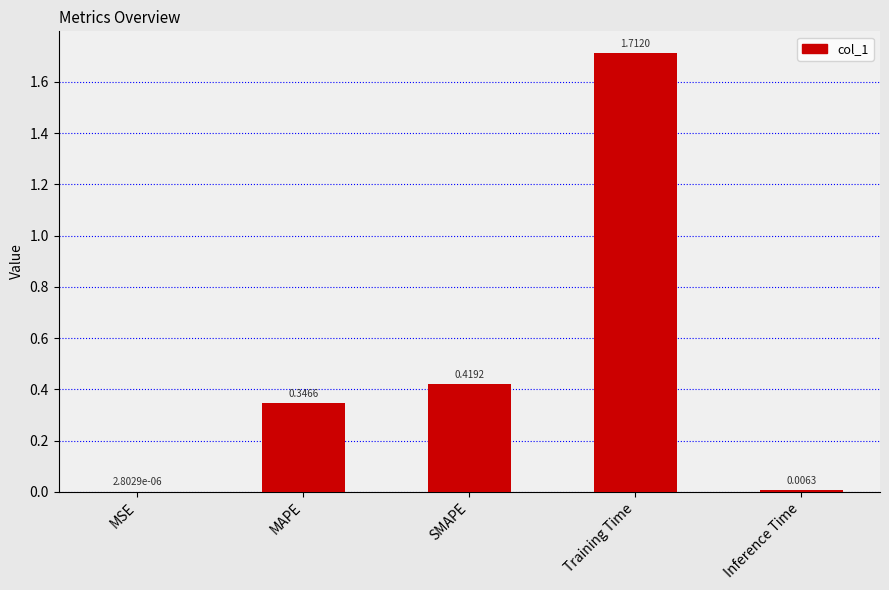

At which label is the value closest to 0?

MSE